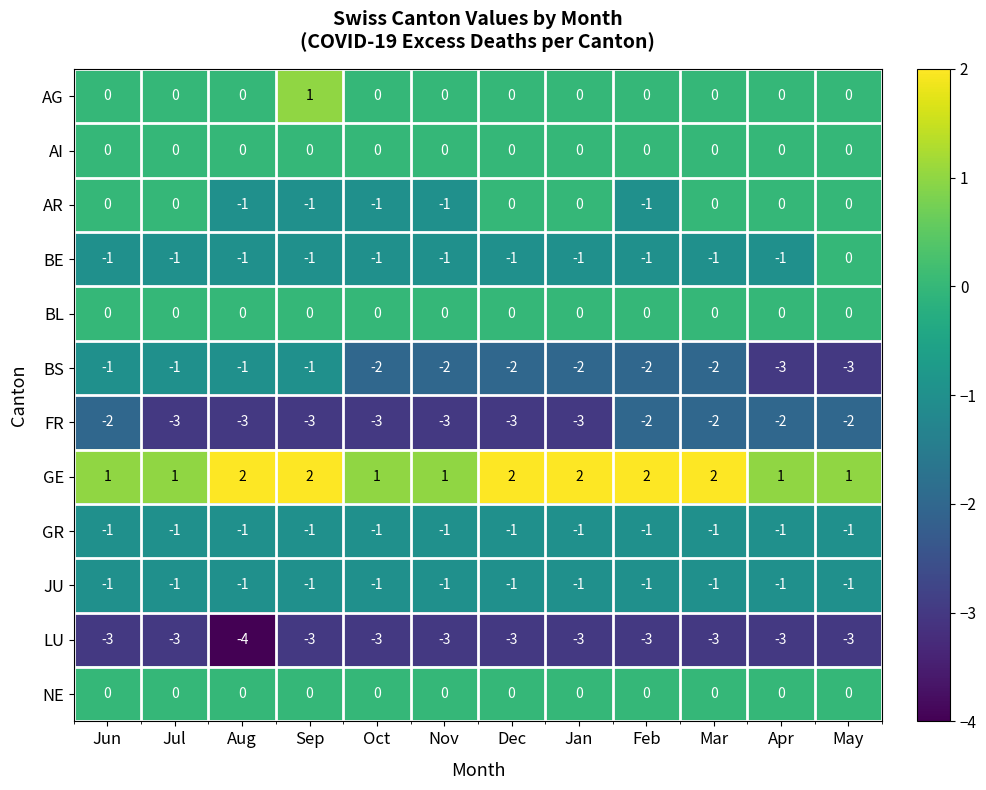

Which series has the widest spread of values?

BS